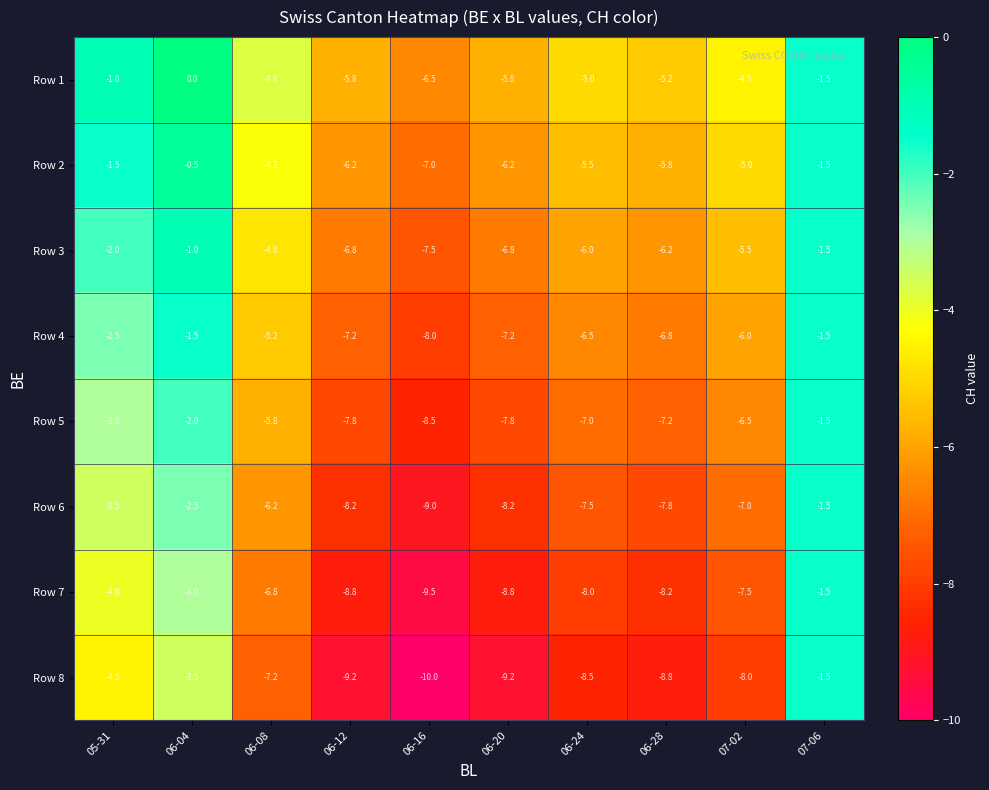

At which category is the sum across all series the highest?

07-06